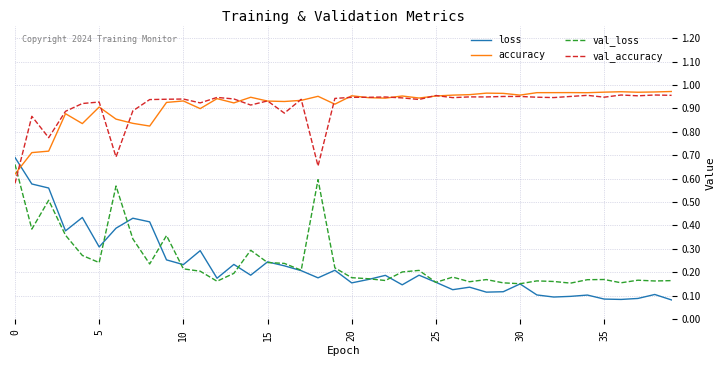

Which series ends up on top after the final intersection of loss and accuracy?

accuracy